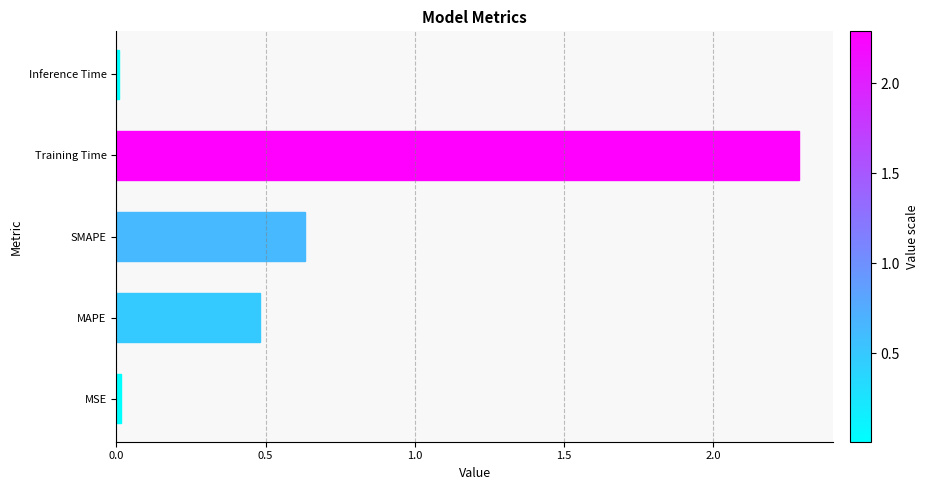

What is the greatest value displayed?

2.3